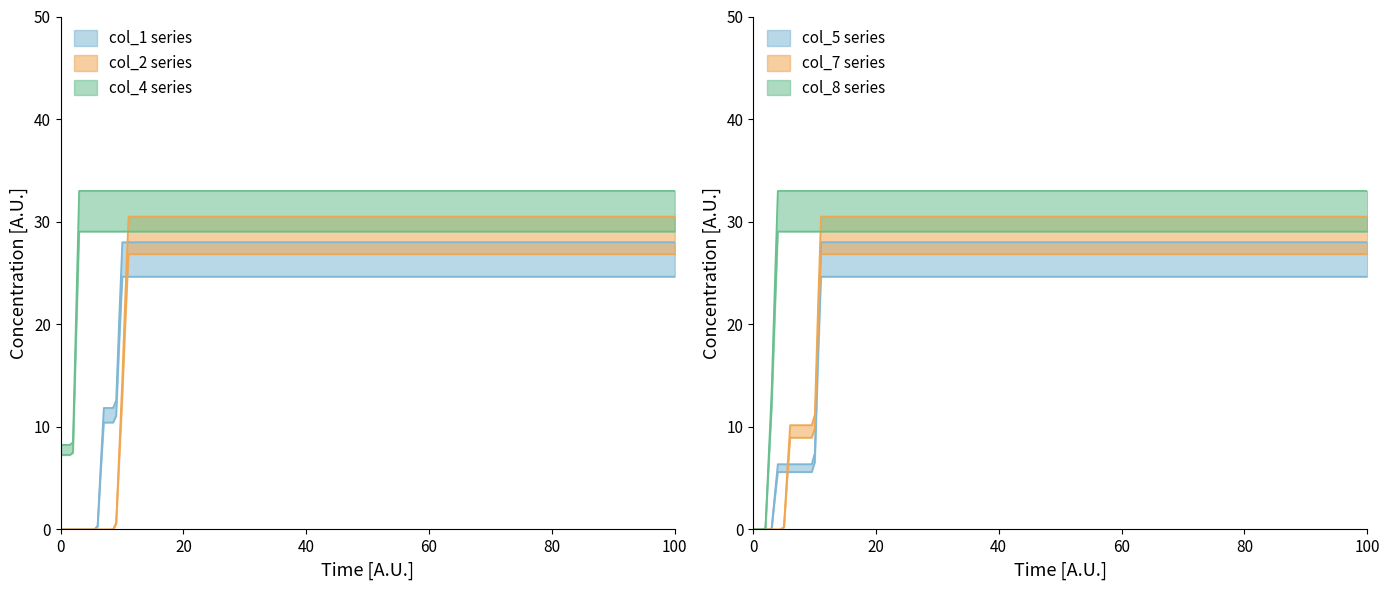

True or false: col_5 and col_8 intersect in this chart.

False